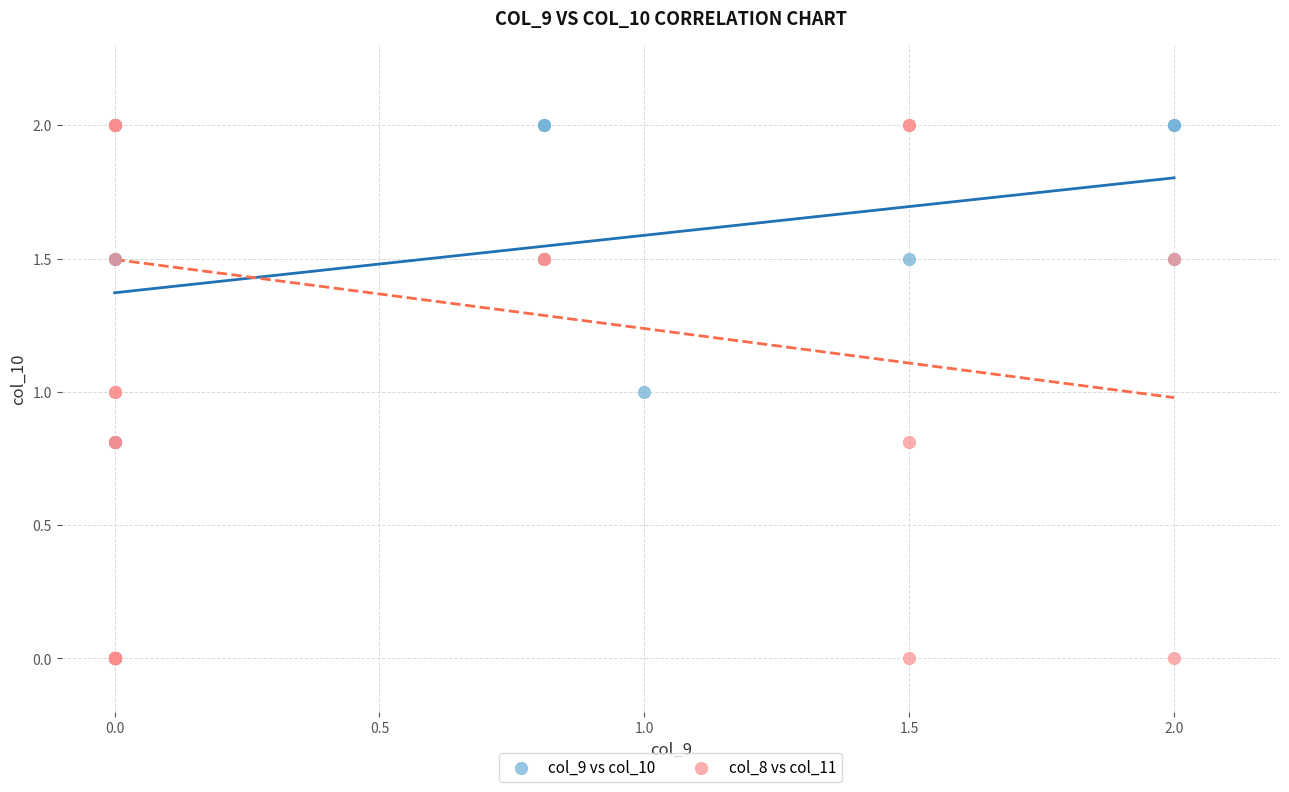

What are all the series names shown in the legend?

col_9 vs col_10, col_8 vs col_11